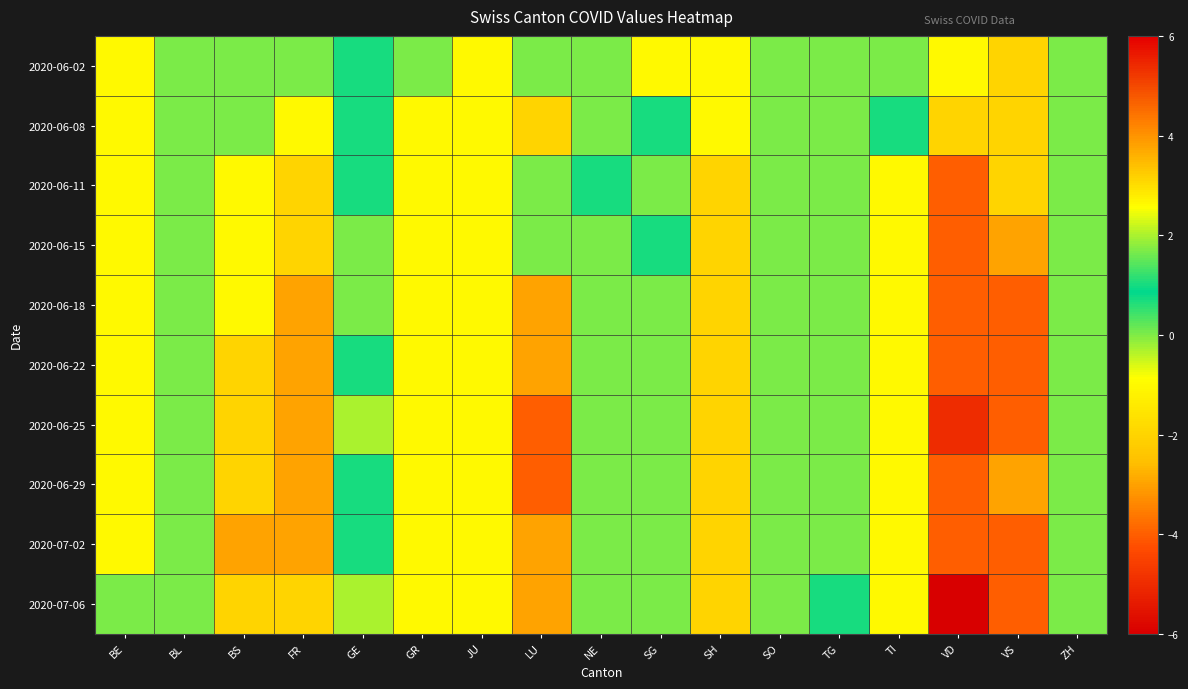

Count the number of categories in the chart.

17